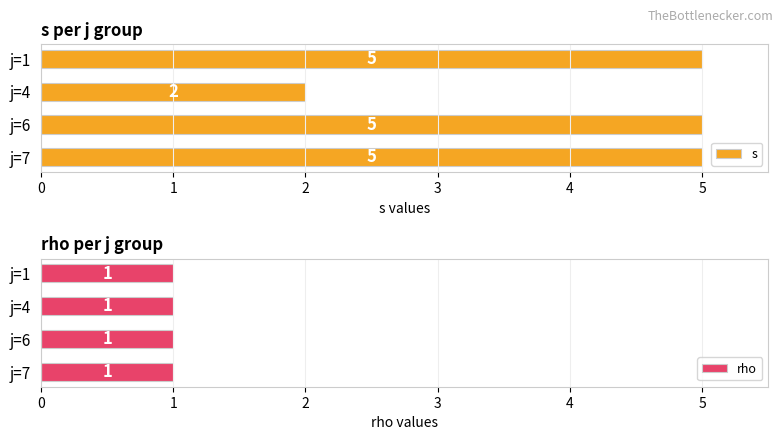

What is the value of the s bar at the 3rd from the left?

5.0